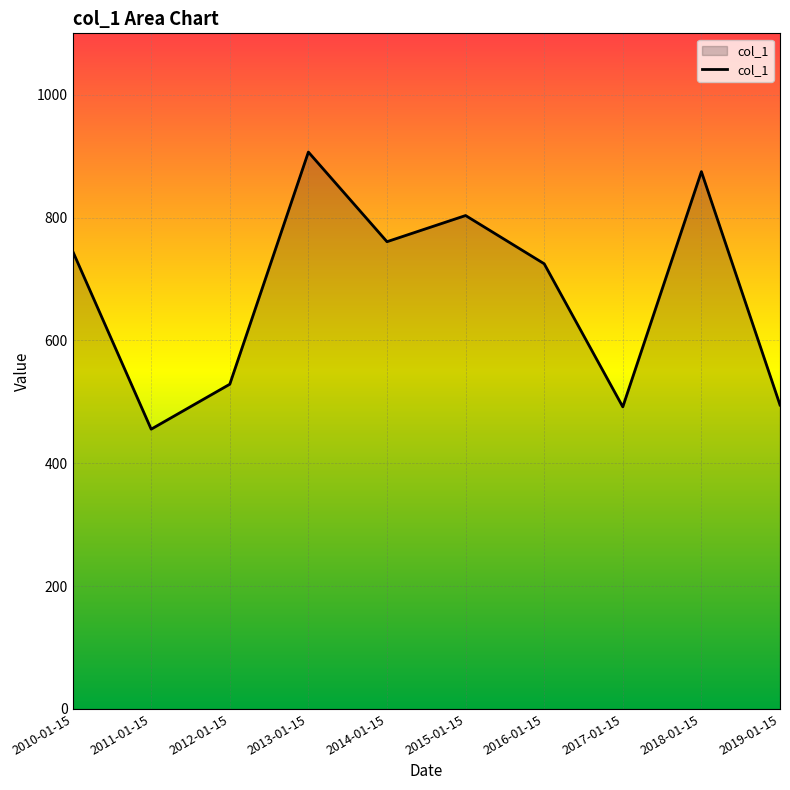

What is the difference between the values at 2015-01-15 and 2018-01-15?

71.5